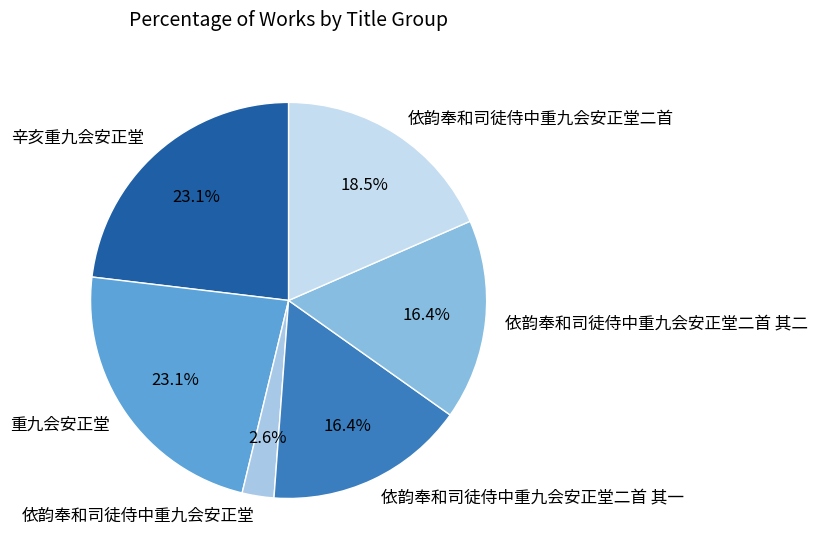

True or false: 依韵奉和司徒侍中重九会安正堂二首 其二 accounts for 9% of the total.

False